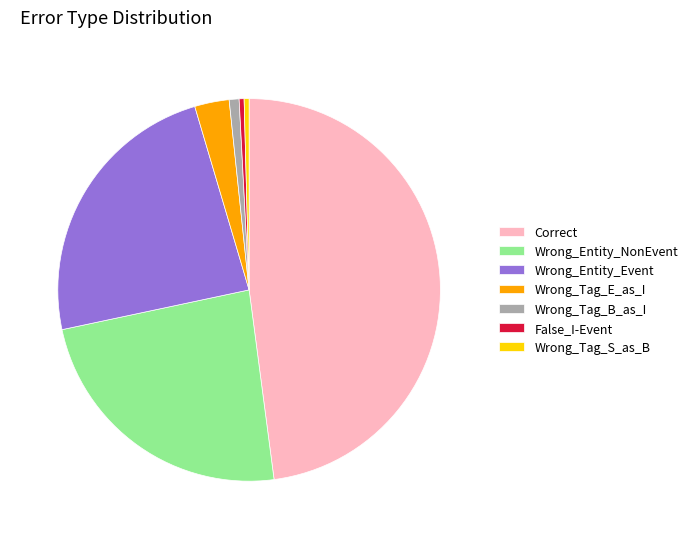

Which category has the biggest portion of the pie?

Correct